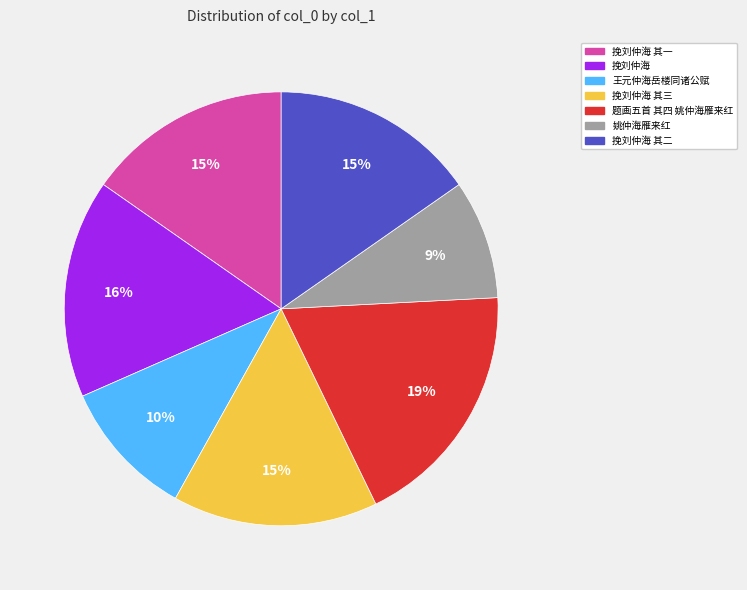

Is there any slice that represents more than half of the pie?

No